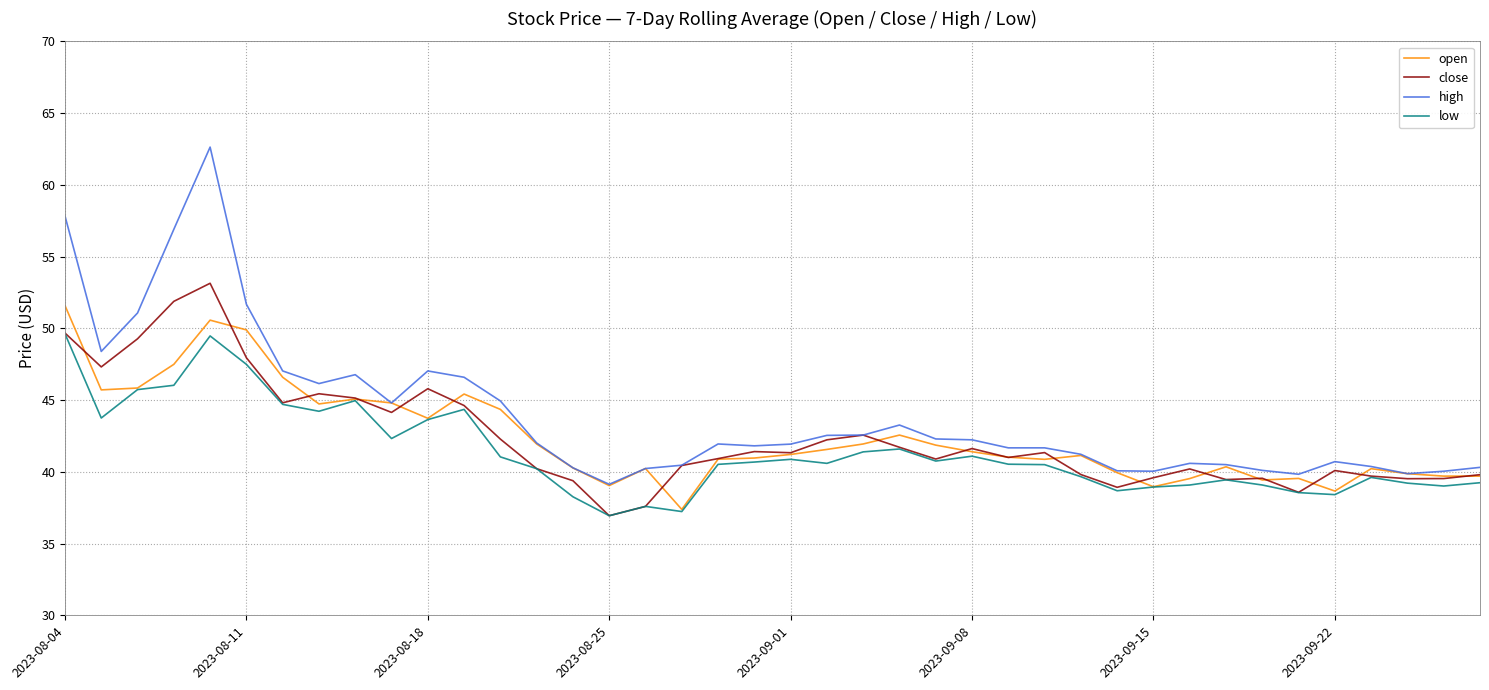

True or false: low and high intersect in this chart.

False